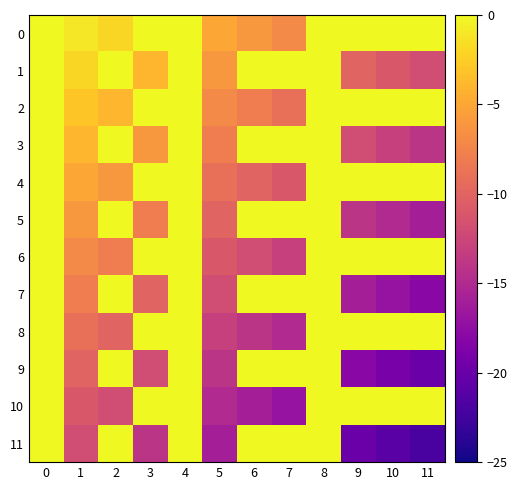

Reading right to left, extract all data points from this chart.

0: 11=0	10=0	9=0	8=0	7=-7	6=-6	5=-5	4=0	3=0	2=-2	1=-1	0=0
1: 11=-12	10=-11	9=-10	8=0	7=0	6=0	5=-6	4=0	3=-4	2=0	1=-2	0=0
2: 11=0	10=0	9=0	8=0	7=-9	6=-8	5=-7	4=0	3=0	2=-4	1=-3	0=0
3: 11=-14	10=-13	9=-12	8=0	7=0	6=0	5=-8	4=0	3=-6	2=0	1=-4	0=0
4: 11=0	10=0	9=0	8=0	7=-11	6=-10	5=-9	4=0	3=0	2=-6	1=-5	0=0
5: 11=-16	10=-15	9=-14	8=0	7=0	6=0	5=-10	4=0	3=-8	2=0	1=-6	0=0
6: 11=0	10=0	9=0	8=0	7=-13	6=-12	5=-11	4=0	3=0	2=-8	1=-7	0=0
7: 11=-18	10=-17	9=-16	8=0	7=0	6=0	5=-12	4=0	3=-10	2=0	1=-8	0=0
8: 11=0	10=0	9=0	8=0	7=-15	6=-14	5=-13	4=0	3=0	2=-10	1=-9	0=0
9: 11=-20	10=-19	9=-18	8=0	7=0	6=0	5=-14	4=0	3=-12	2=0	1=-10	0=0
10: 11=0	10=0	9=0	8=0	7=-17	6=-16	5=-15	4=0	3=0	2=-12	1=-11	0=0
11: 11=-22	10=-21	9=-20	8=0	7=0	6=0	5=-16	4=0	3=-14	2=0	1=-12	0=0